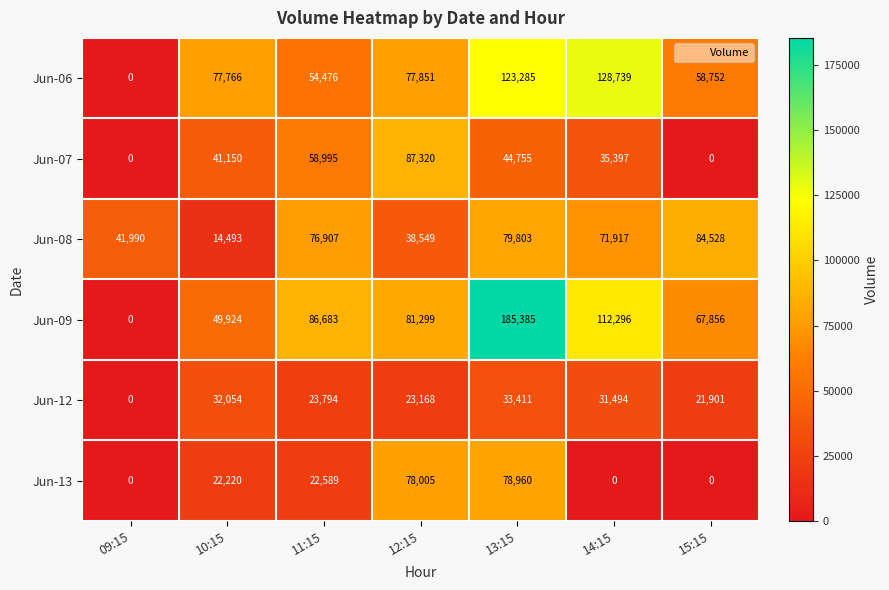

What is the sum of all Jun-07 values?

267617